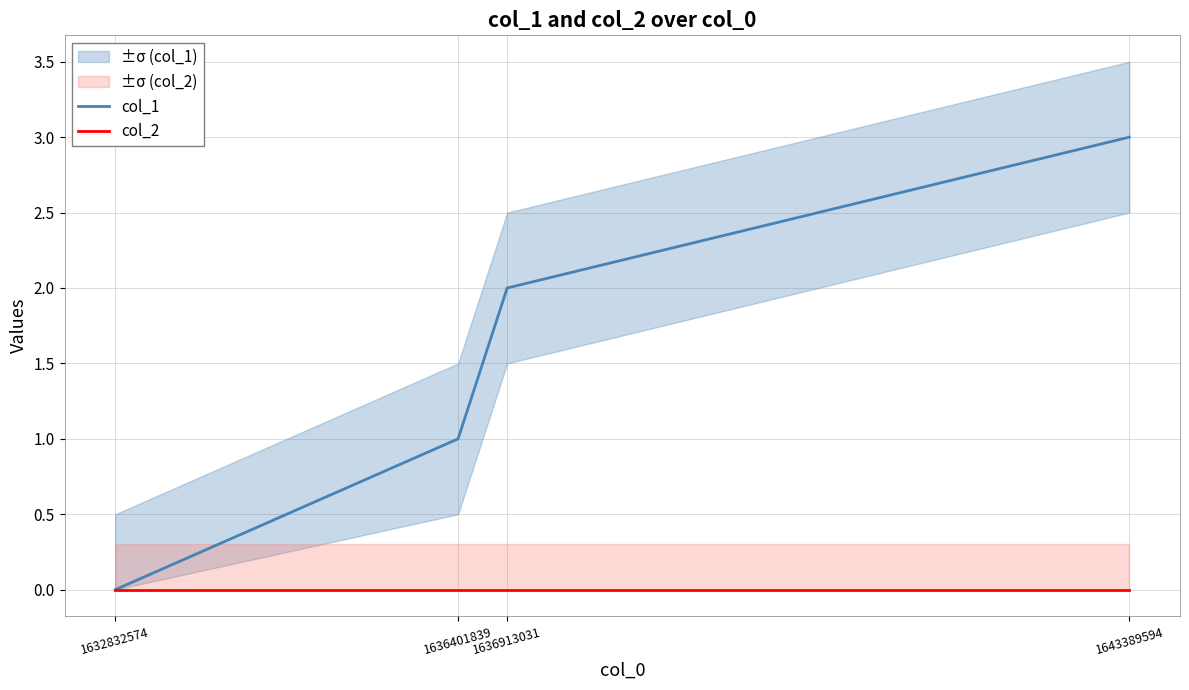

Which label corresponds to the largest value in the chart?

1643389594